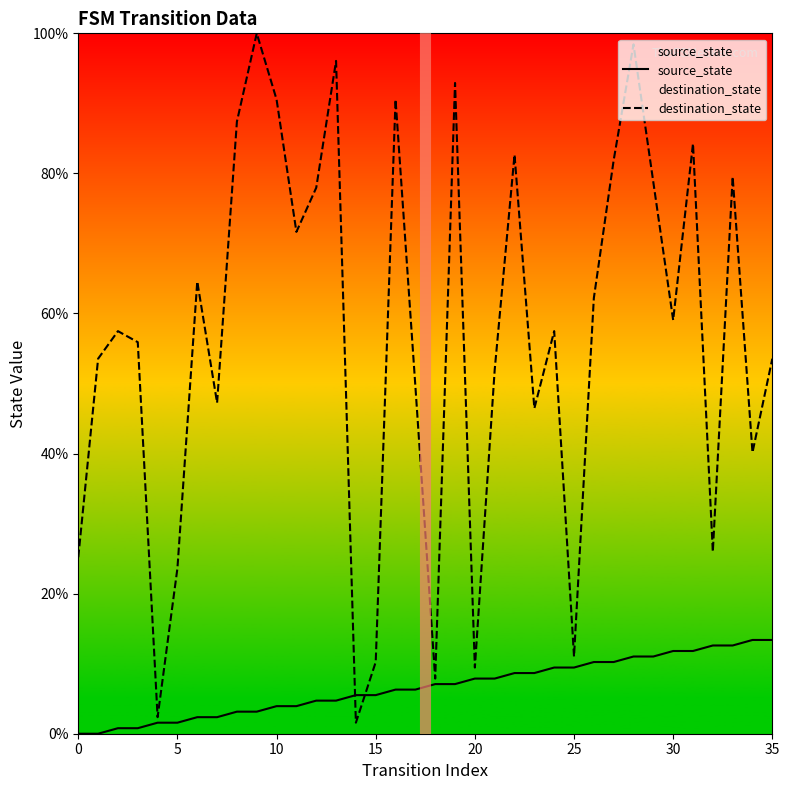

Is this an area chart (filled region under the line)?

No